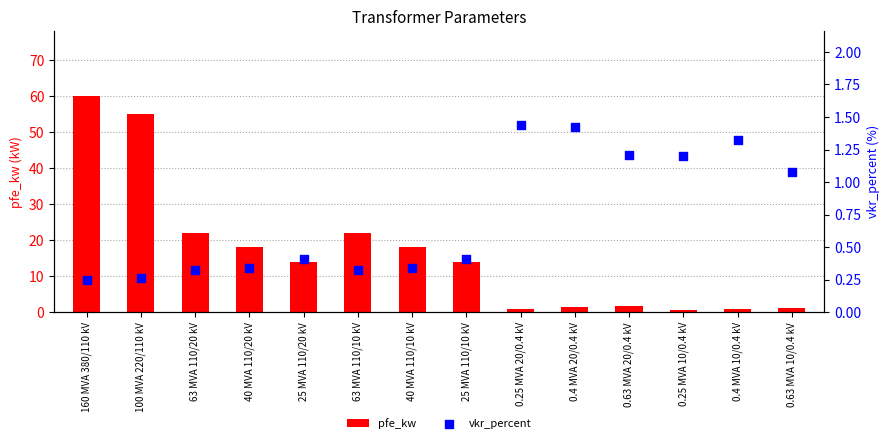

At how many categories does at least one series exceed 43?

2